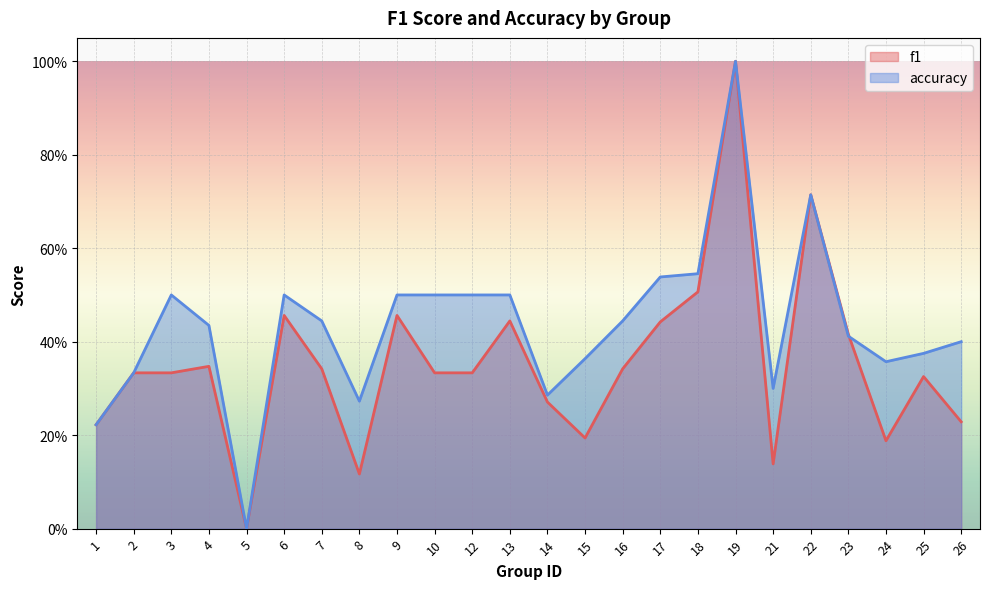

The accuracy series shows 0.5 at 9. True or false?

True